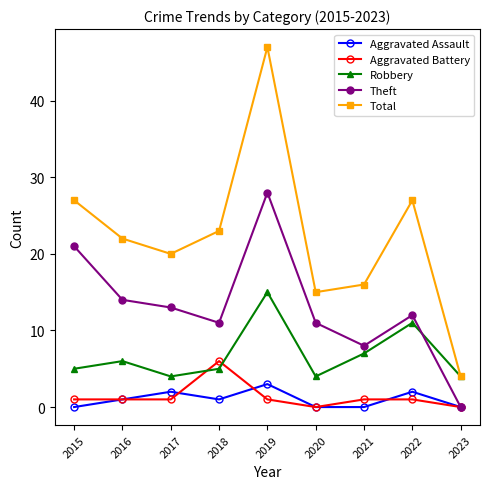

What is the value of the Robbery point at the 3rd from the left?

4